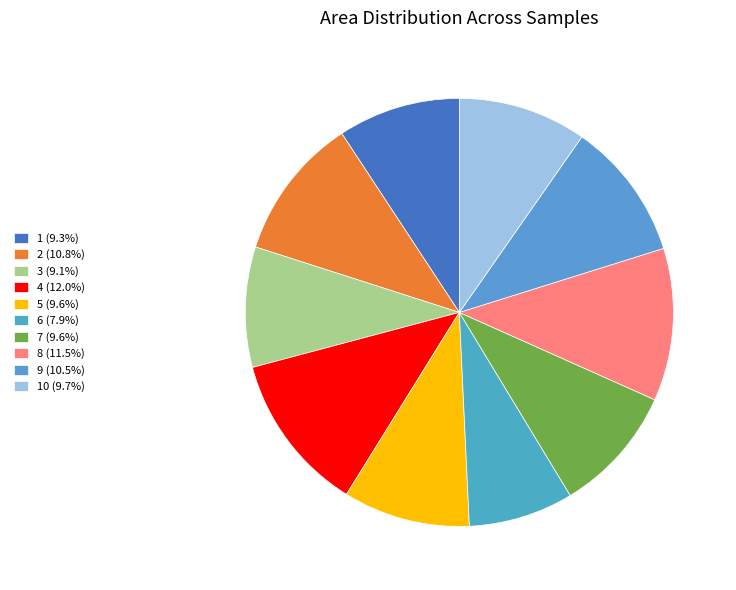

How many segments does this pie chart have?

10